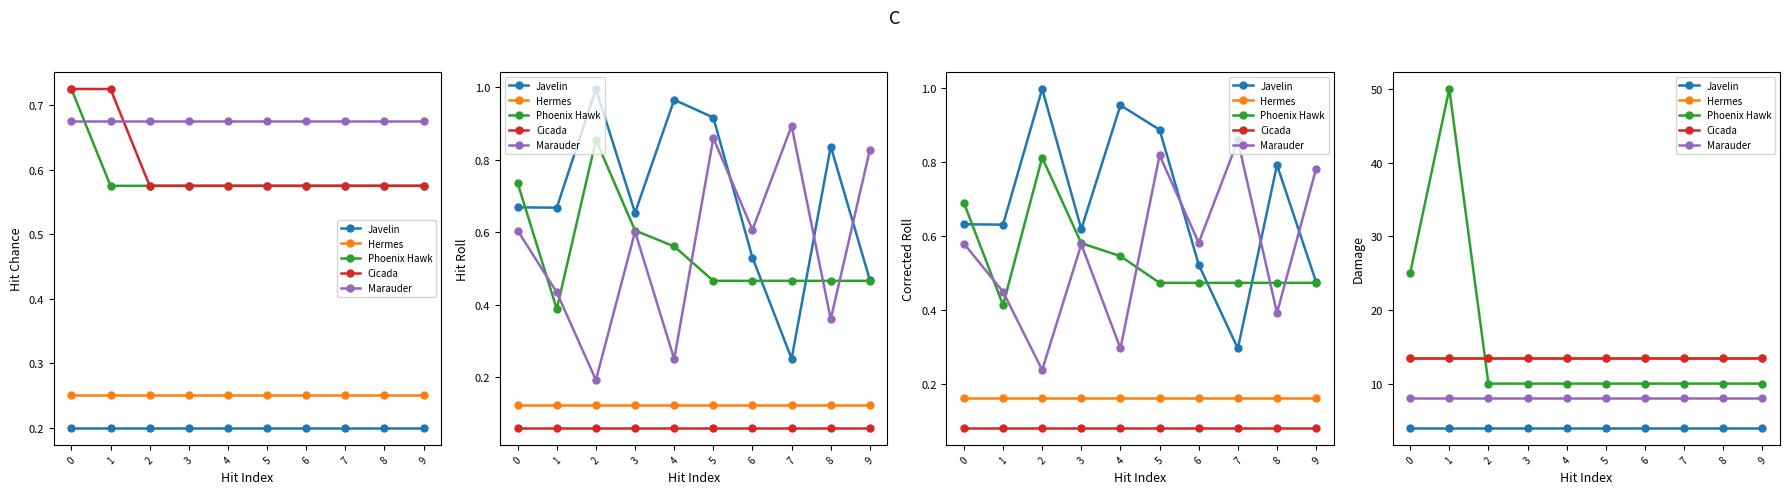

True or false: Cicada has more than 1 points higher than both neighbors.

False